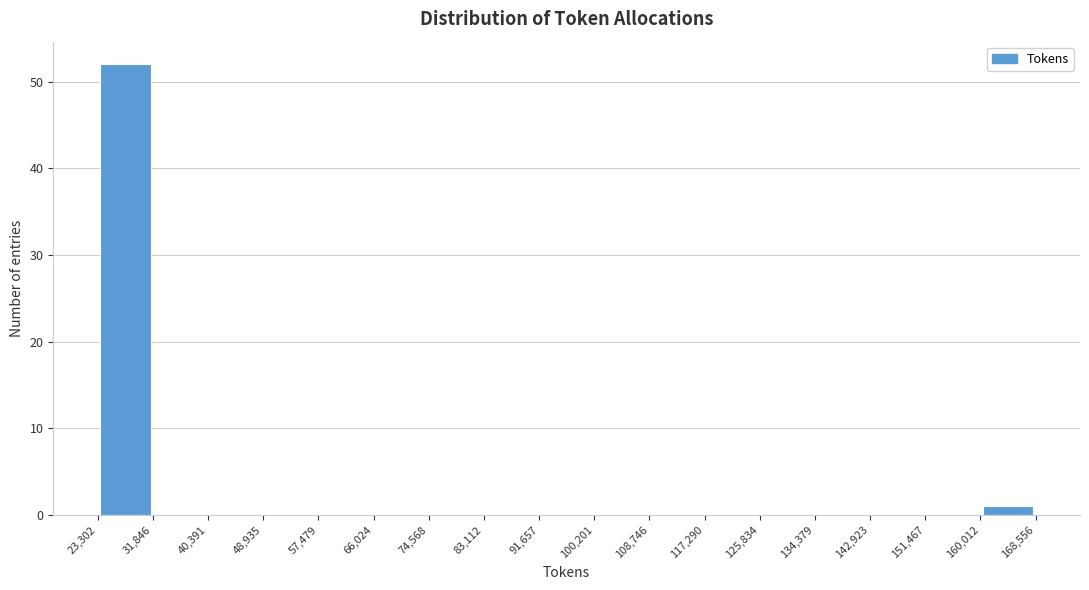

Reading left to right, list every bar in this chart as the range it spans on the x-axis followed by its height. The values are not printed on the chart, so give them approximately, as read against the axis.

23,302 to 31,846: 52
31,846 to 40,391: 0
40,391 to 48,935: 0
48,935 to 57,479: 0
57,479 to 66,024: 0
66,024 to 74,568: 0
74,568 to 83,112: 0
83,112 to 91,657: 0
91,657 to 100,201: 0
100,201 to 108,746: 0
108,746 to 117,290: 0
117,290 to 125,834: 0
125,834 to 134,379: 0
134,379 to 142,923: 0
142,923 to 151,467: 0
151,467 to 160,012: 0
160,012 to 168,556: 1